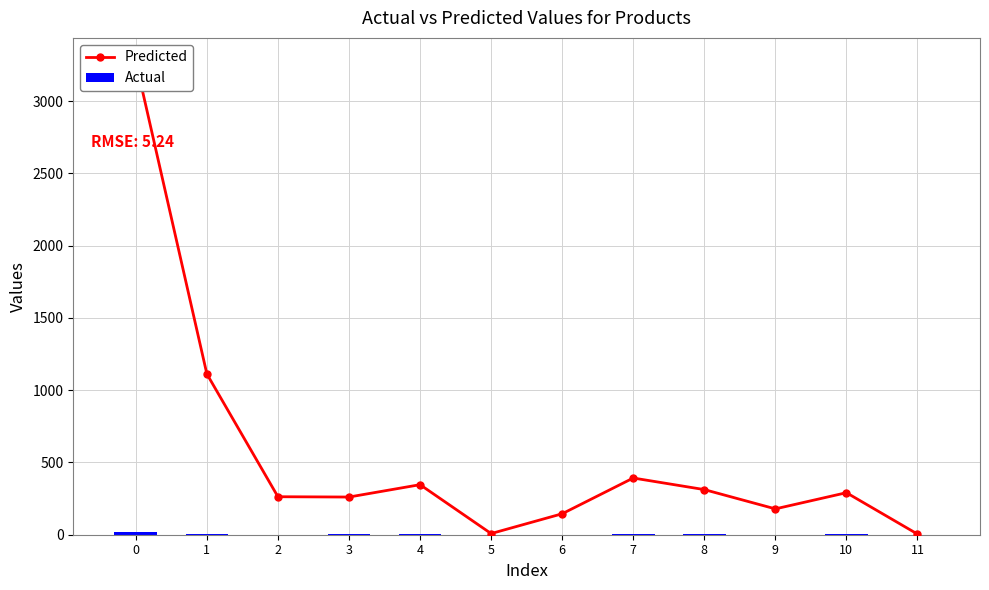

True or false: Actual has a value of 1.7 at 3.

True